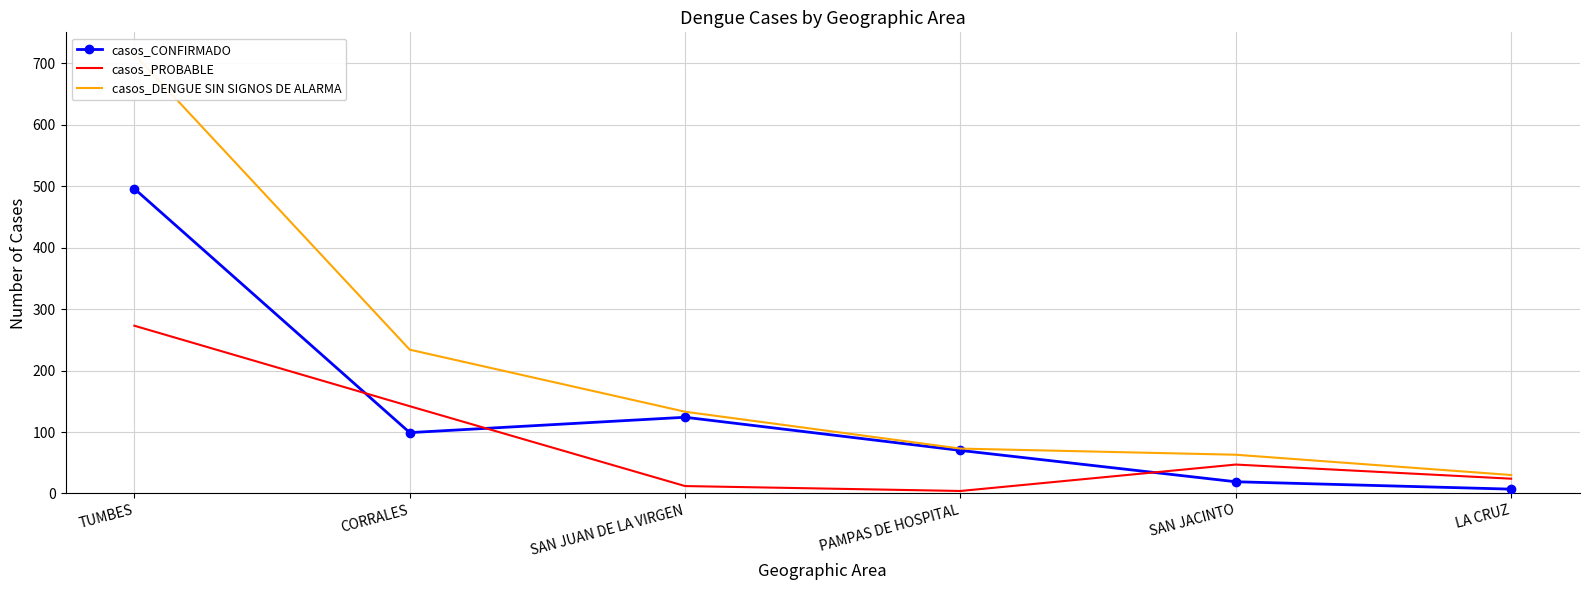

What is the difference between the maximum and minimum values in the casos_DENGUE SIN SIGNOS DE ALARMA series?

685